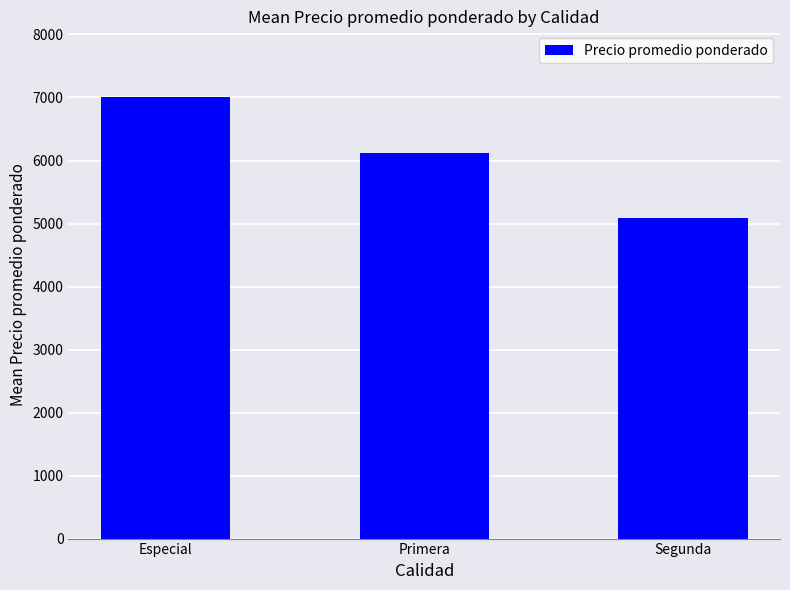

What is the minimum value shown in the chart?

5083.3